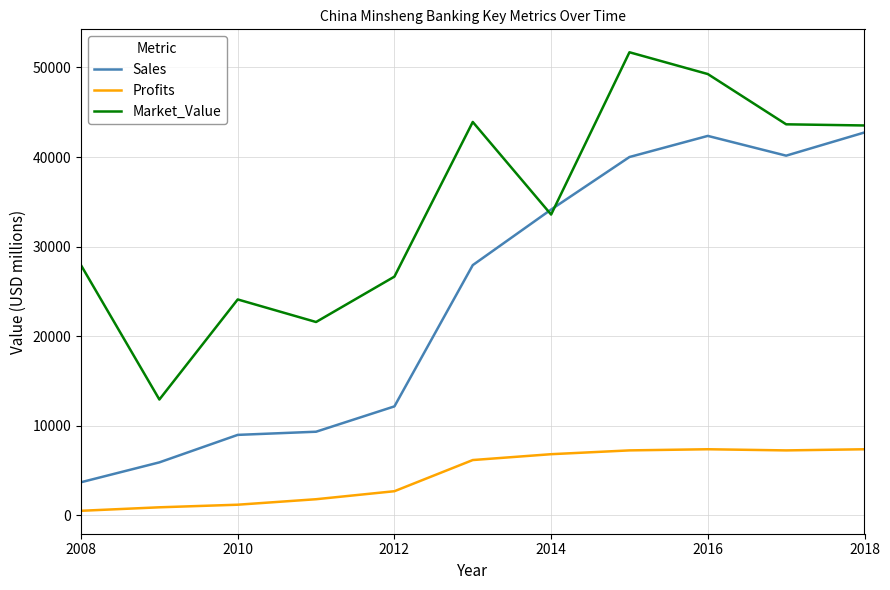

Which series has the largest total across all categories?

Market_Value